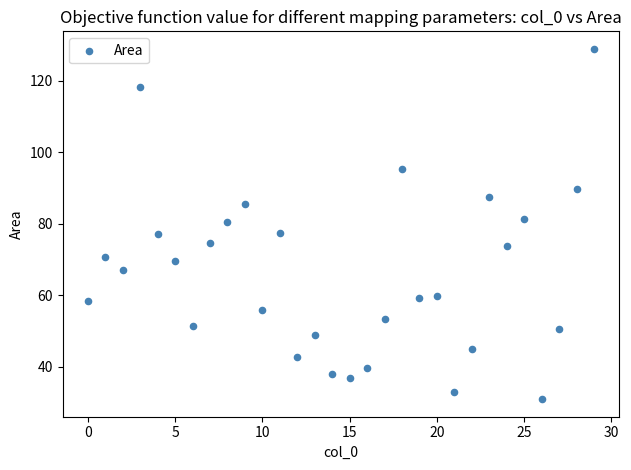

What is the range of X values (max minus min)?

29.0